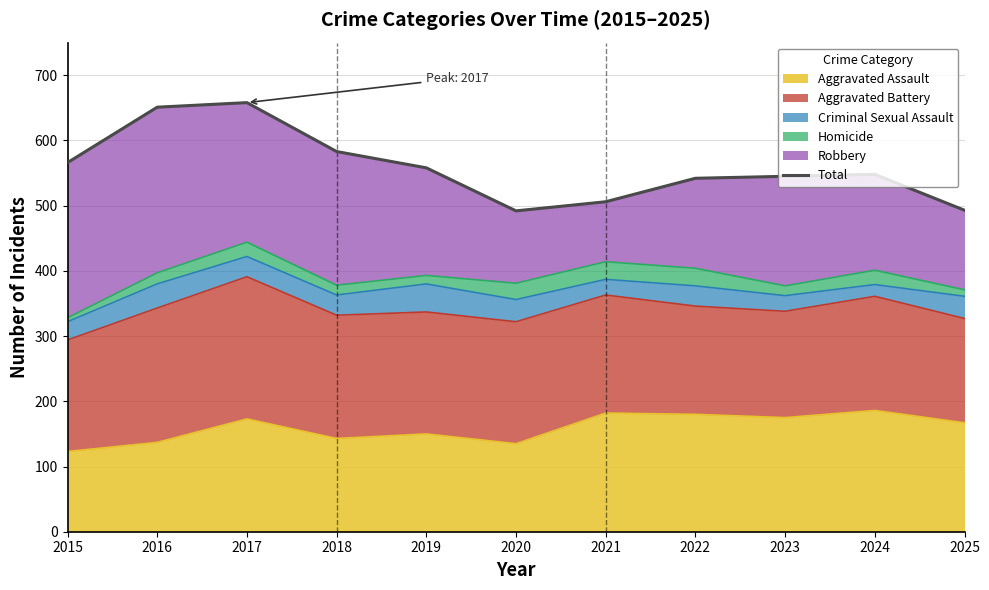

Where is the first local minimum?

2020